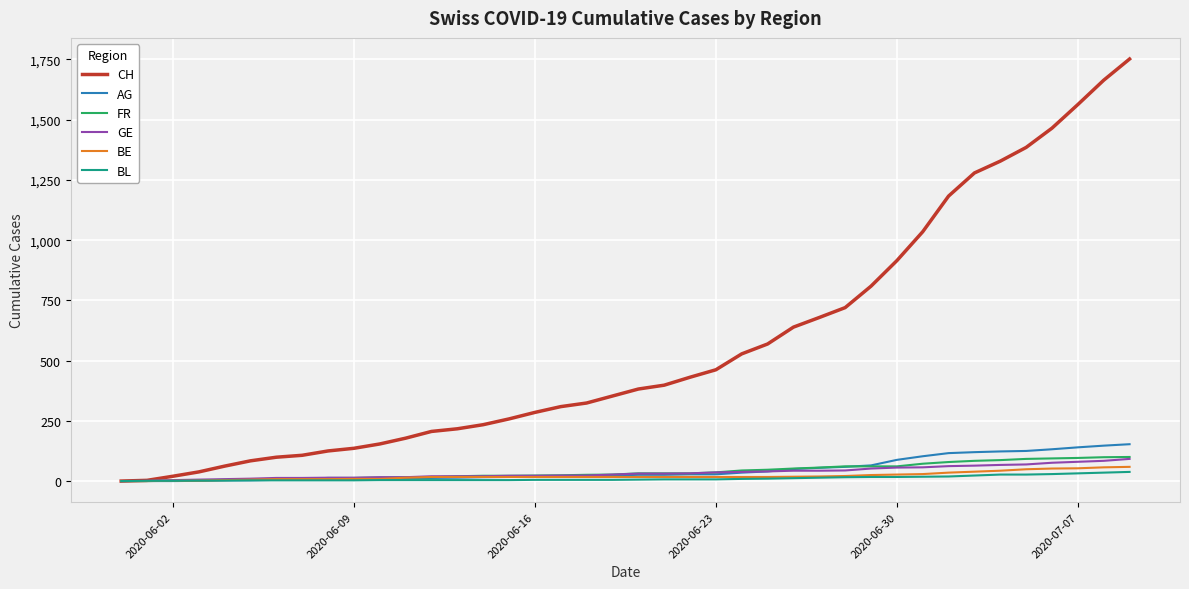

What is the maximum value shown in the chart?

1752